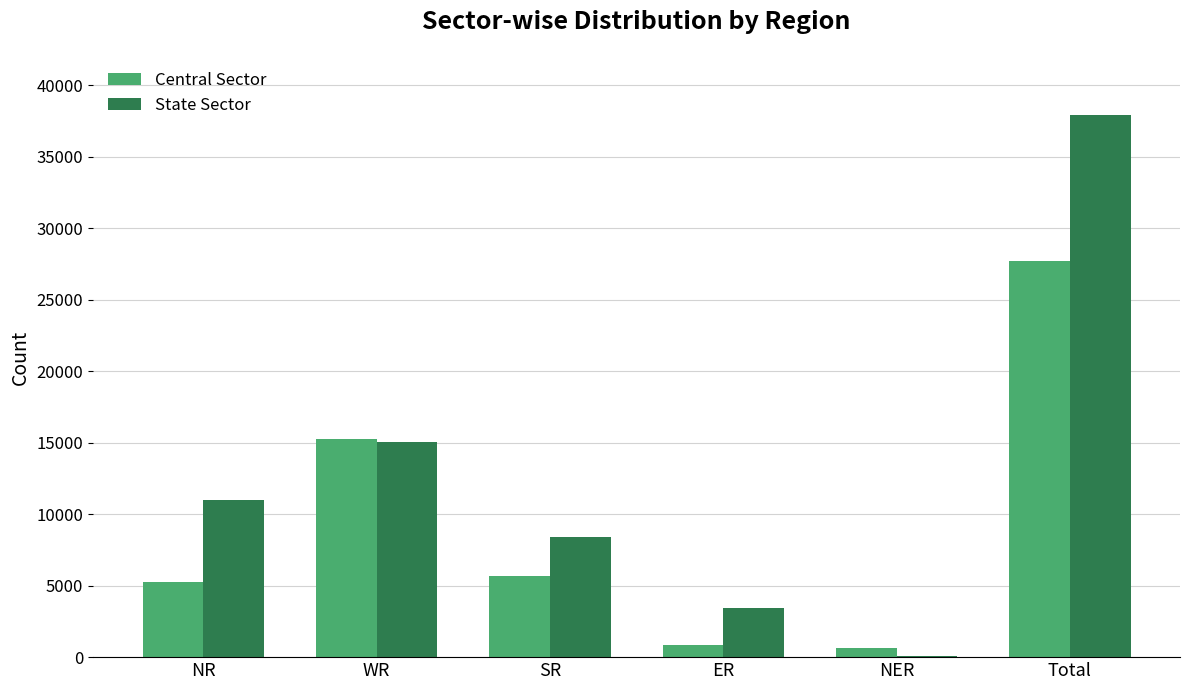

True or false: State Sector has a value of 5409 at ER.

False